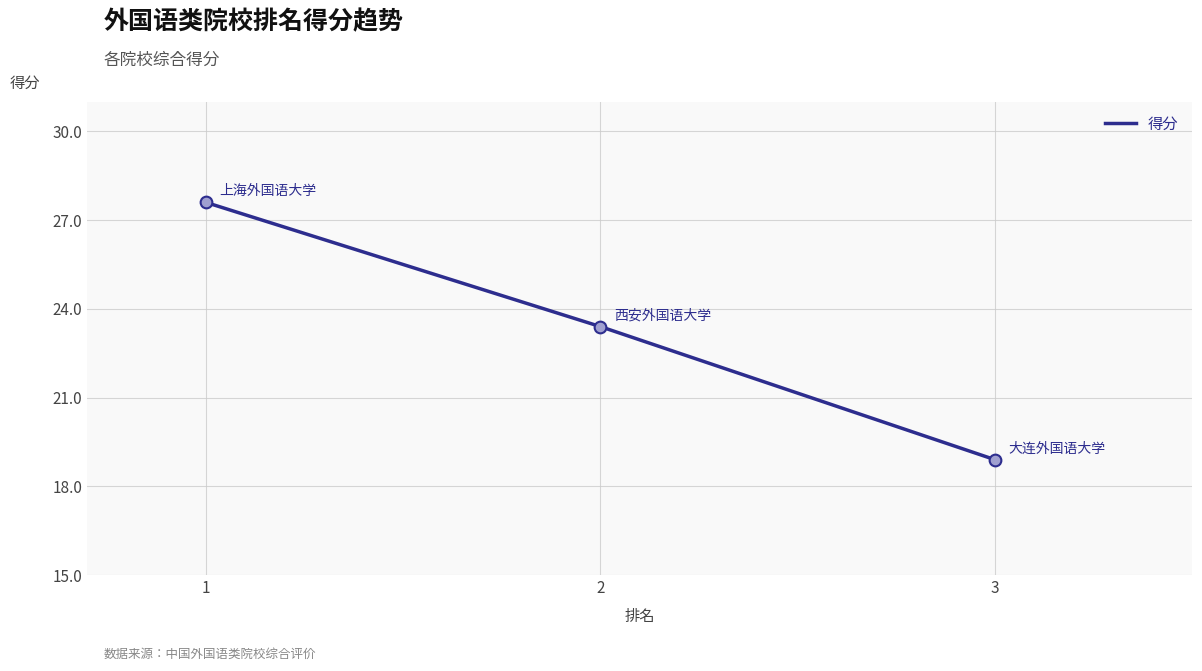

What is the change in value from 2 to 3?

-4.5